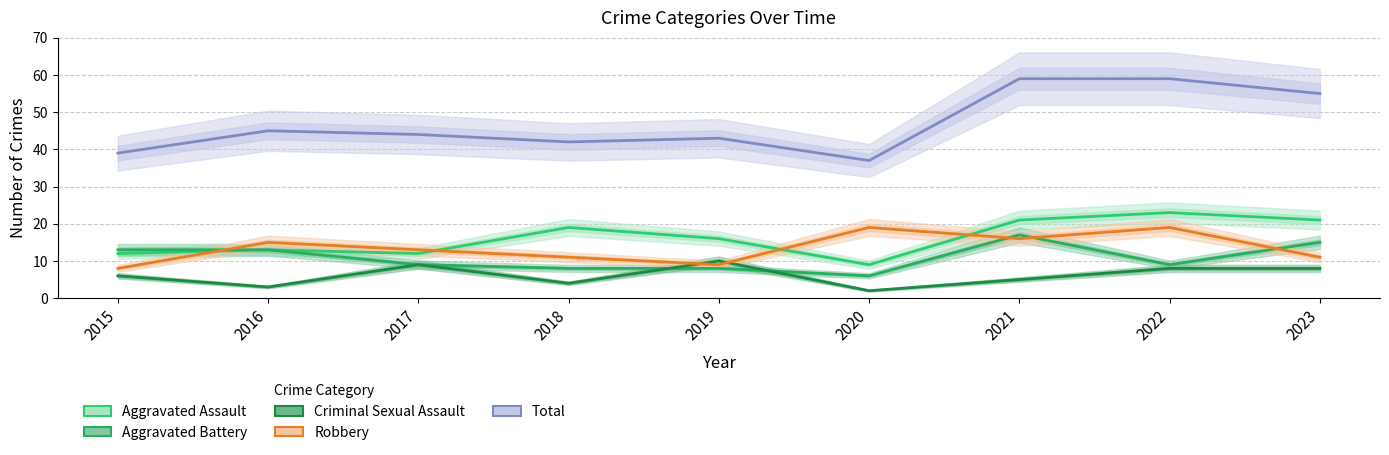

How many data points in Total are less than 44?

4